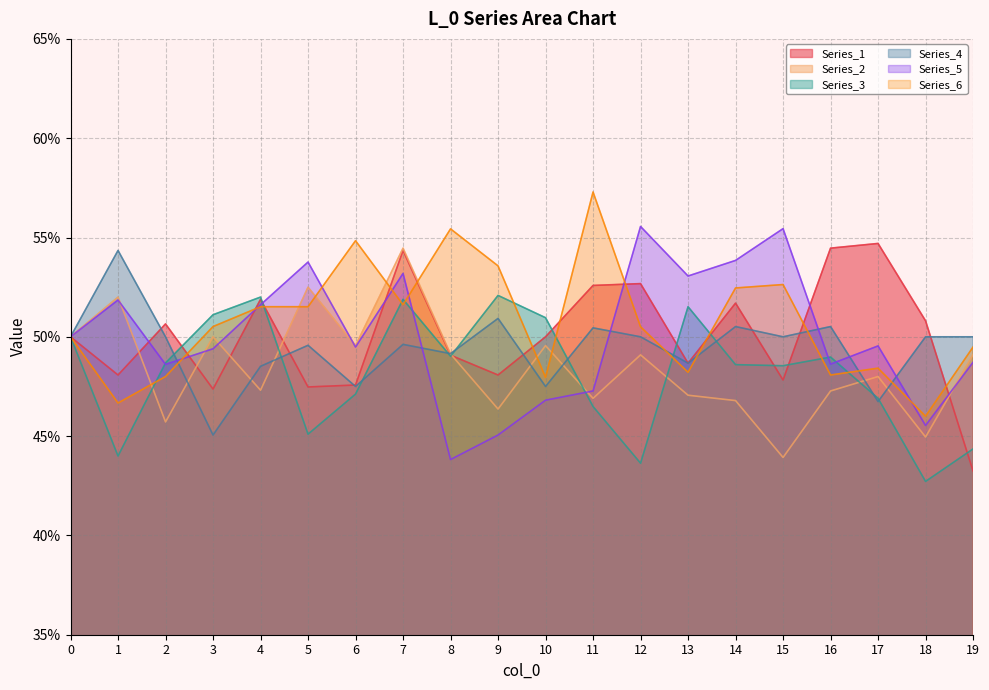

How many data points does each series have?

20